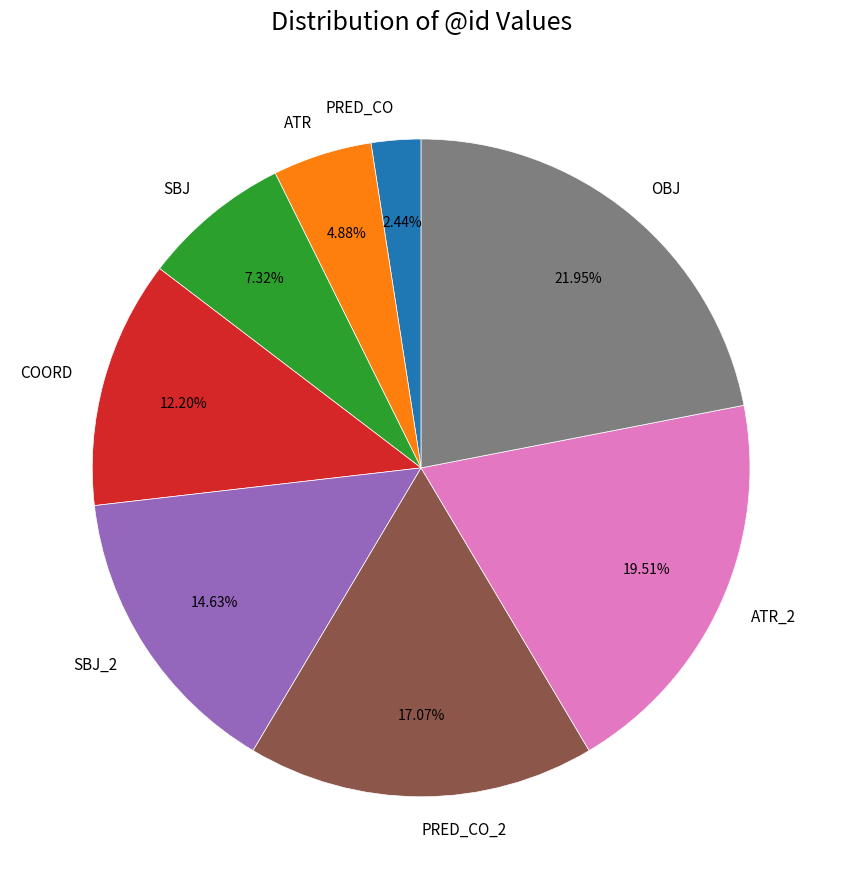

To the nearest percent, what is the difference between the SBJ_2 and OBJ slice percentages?

7%